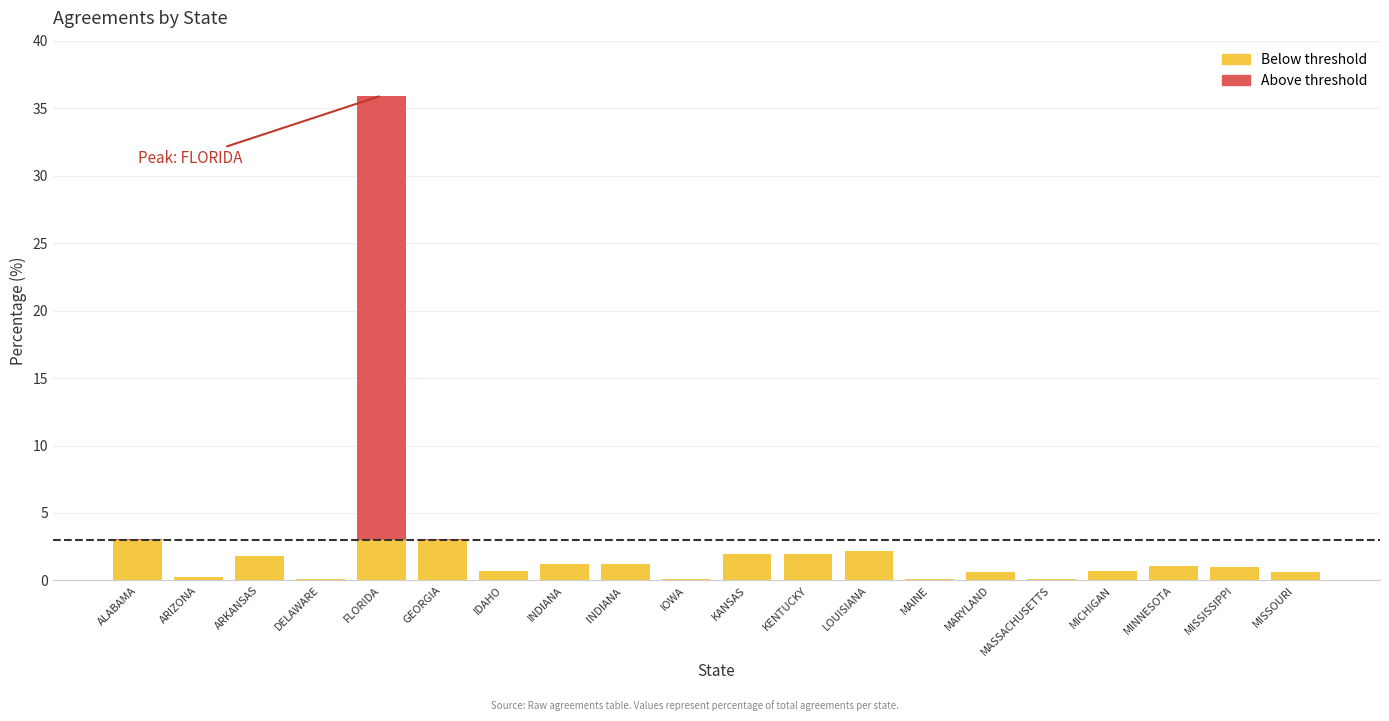

At which category is the sum across all series the highest?

FLORIDA